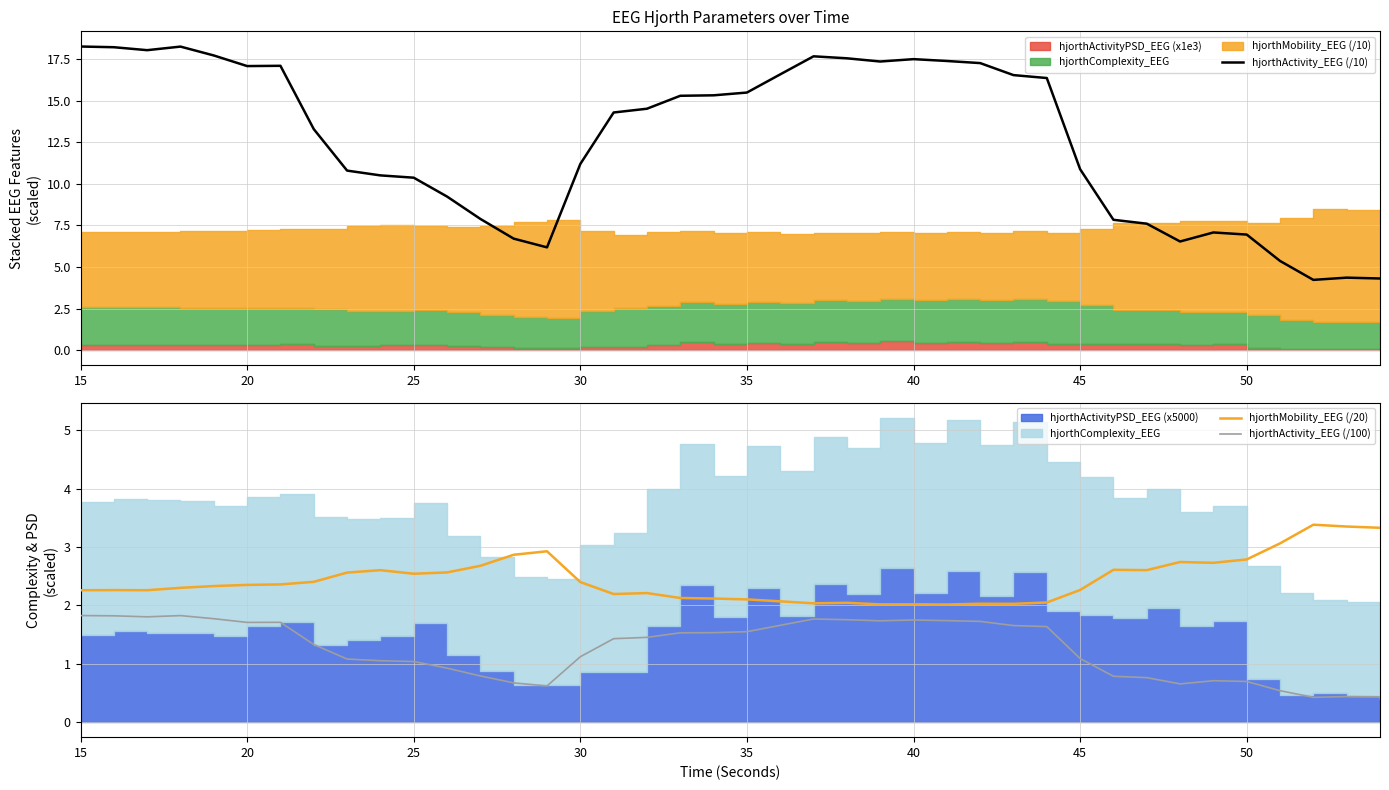

True or false: hjorthMobility_EEG (/20) and hjorthActivity_EEG (/100) intersect in this chart.

False